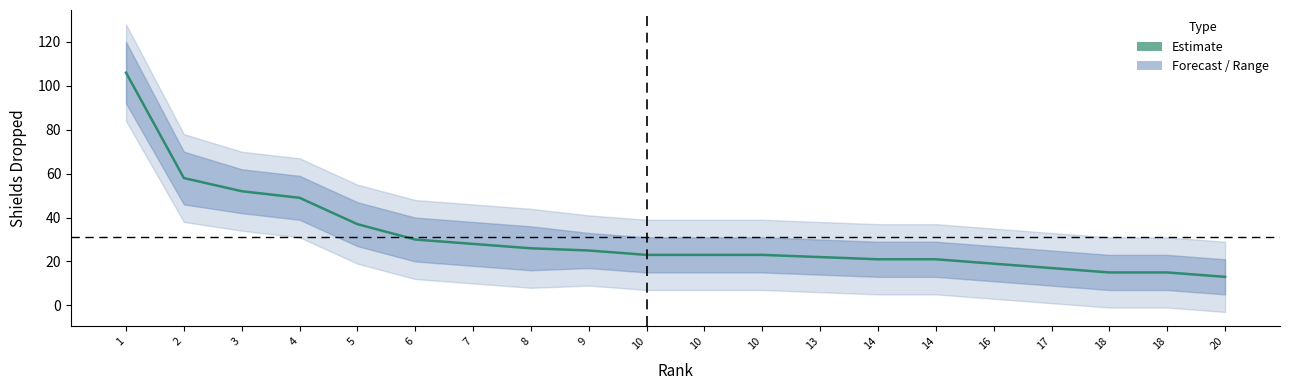

At which label is upper_band closest to 70?

2